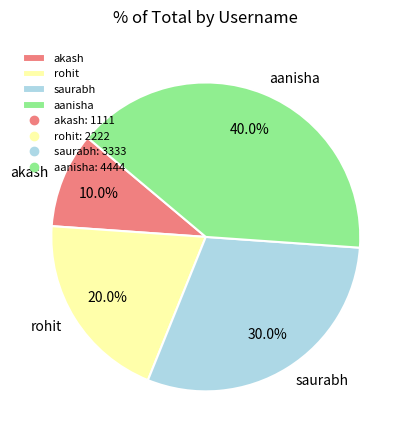

To the nearest percent, what percentage of the pie is aanisha?

40%